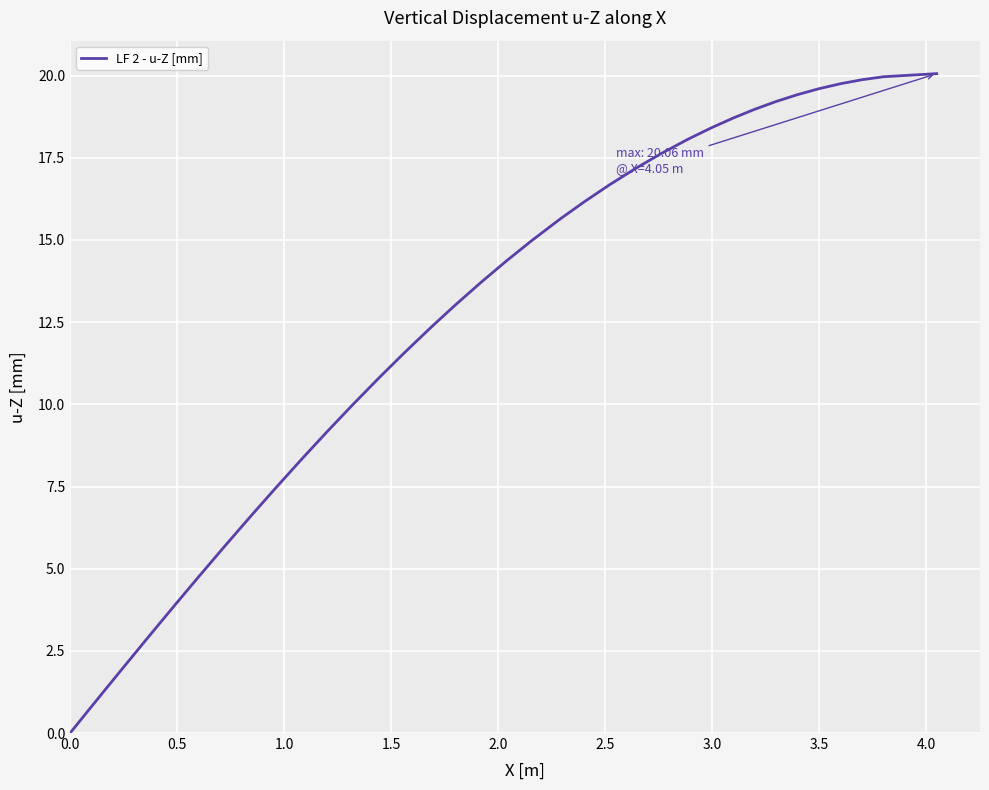

What is the maximum value shown in the chart?

20.1